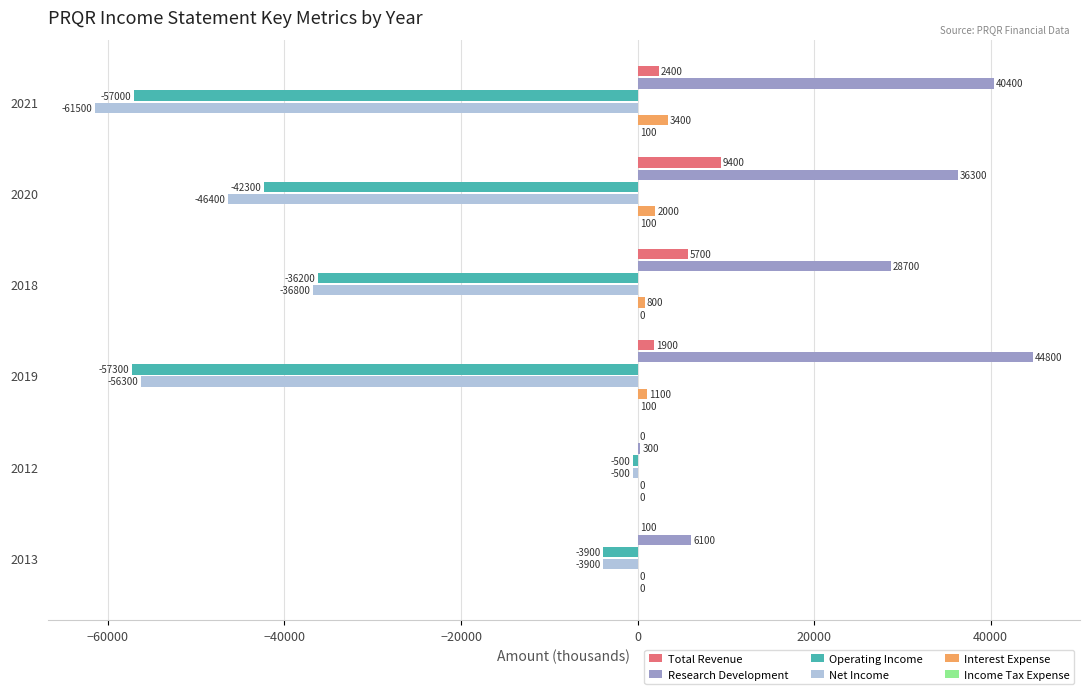

The value of Net Income at 2012 is -500. True or false?

True